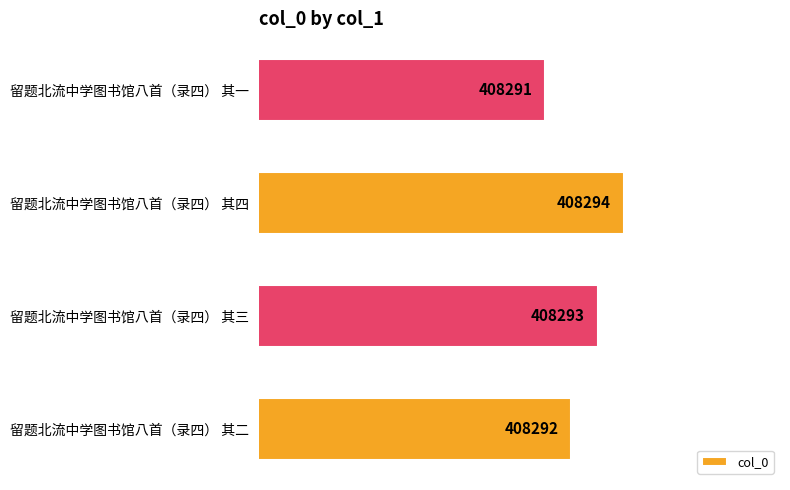

How many data points are less than 408293?

2